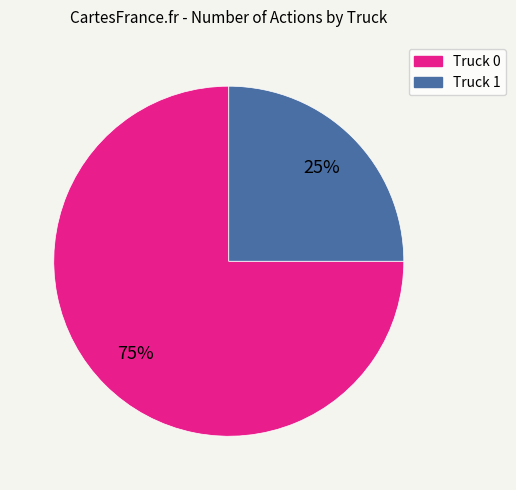

Does any single category account for the majority?

Yes